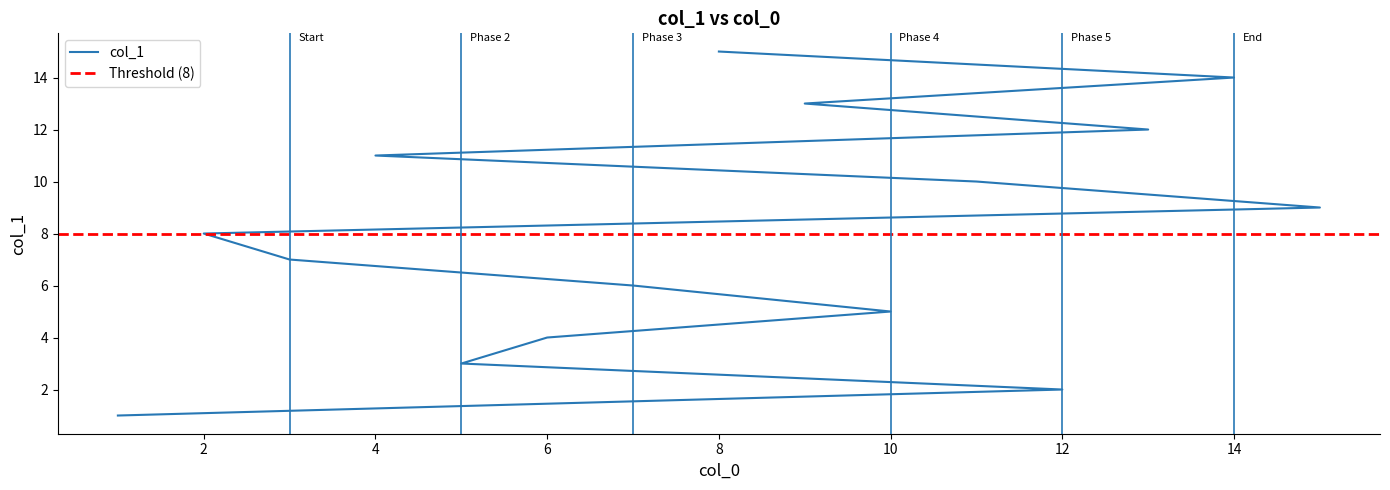

True or false: the data shows 5 at 6.

False